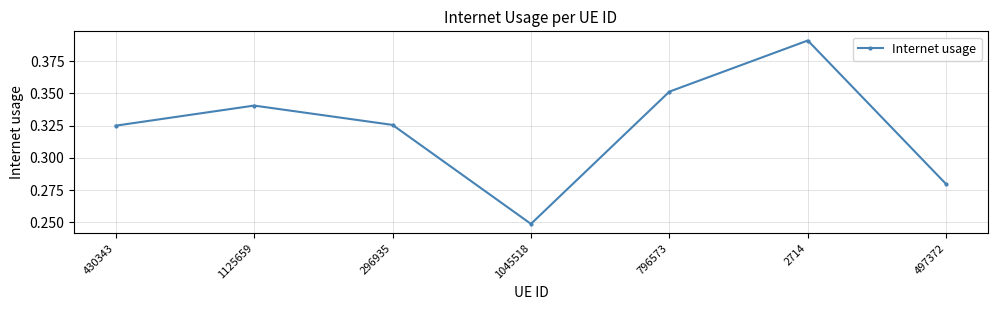

What position from the right is 497372?

1